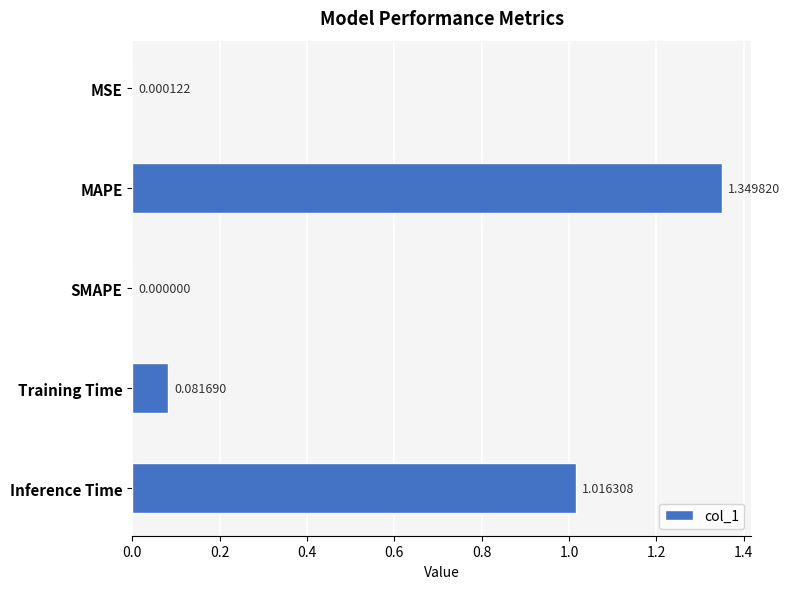

What is the change in value from MAPE to Training Time?

-1.3